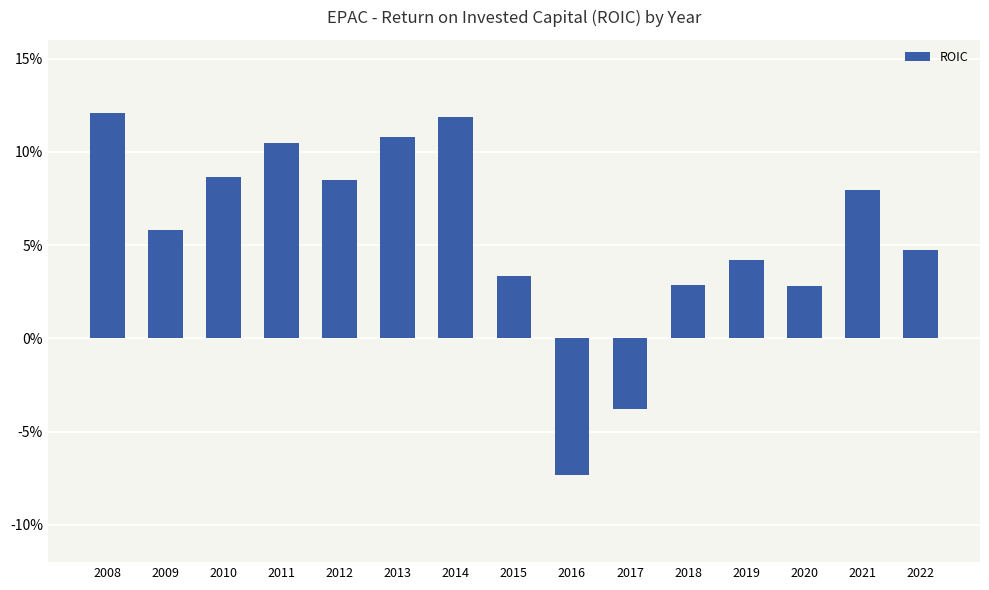

What is the change in value from 2014 to 2022?

-0.1